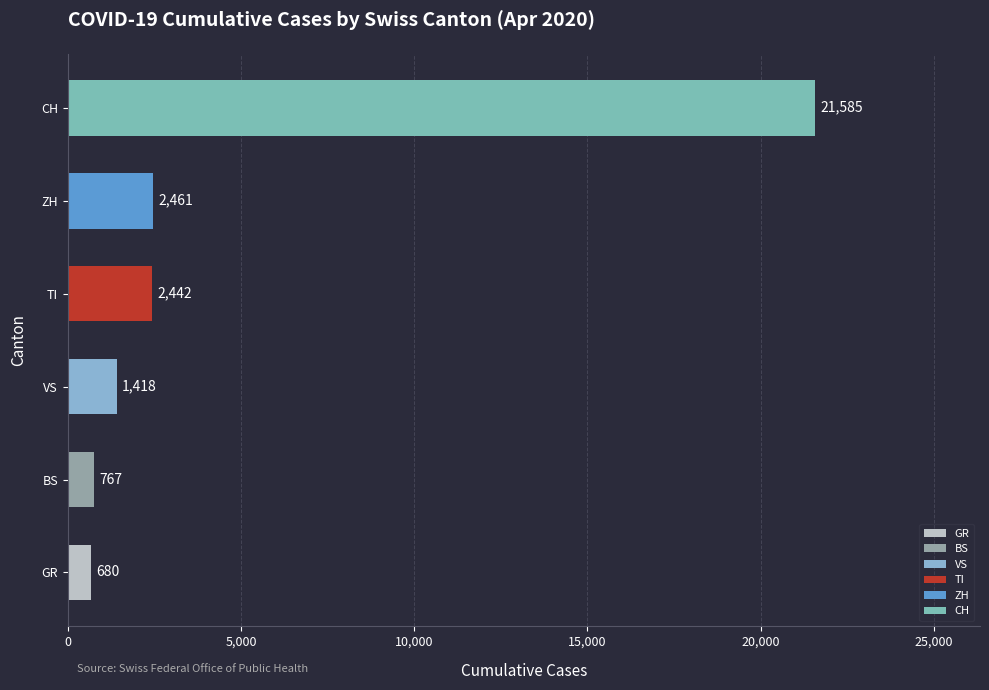

Rank the categories by value from lowest to highest.

GR, BS, VS, TI, ZH, CH